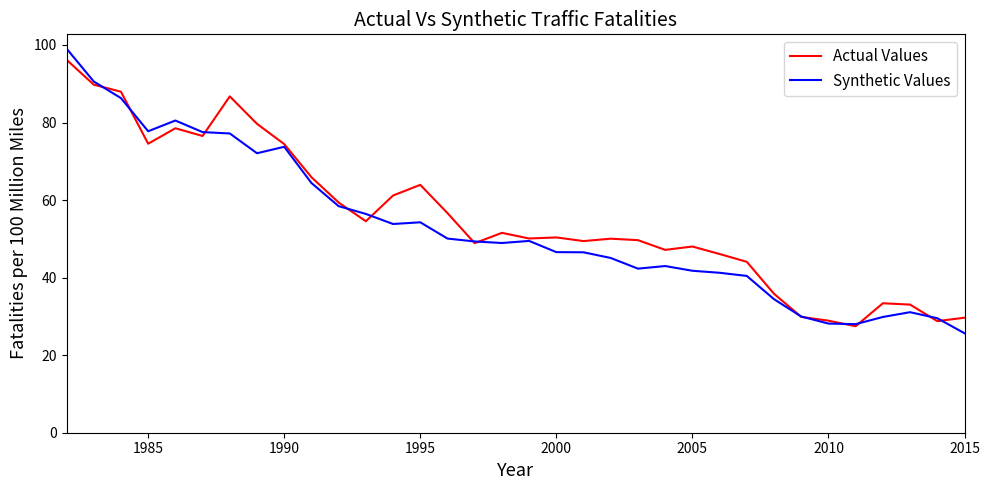

What is the greatest value displayed?

99.1